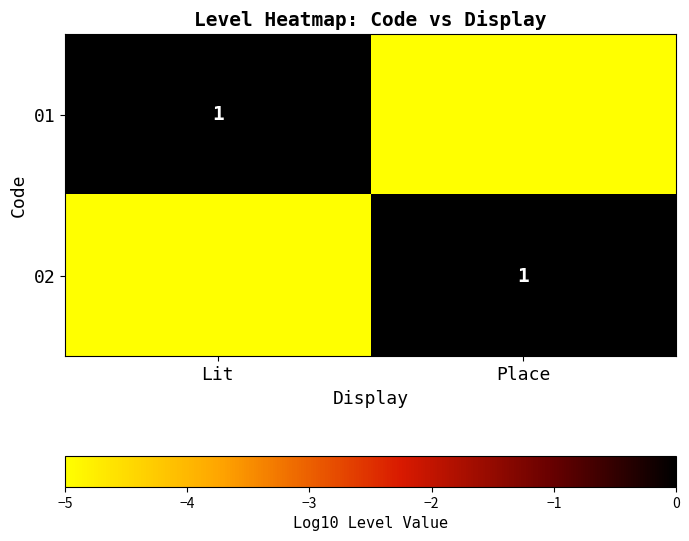

Rank the series at Lit from lowest to highest value.

02, 01